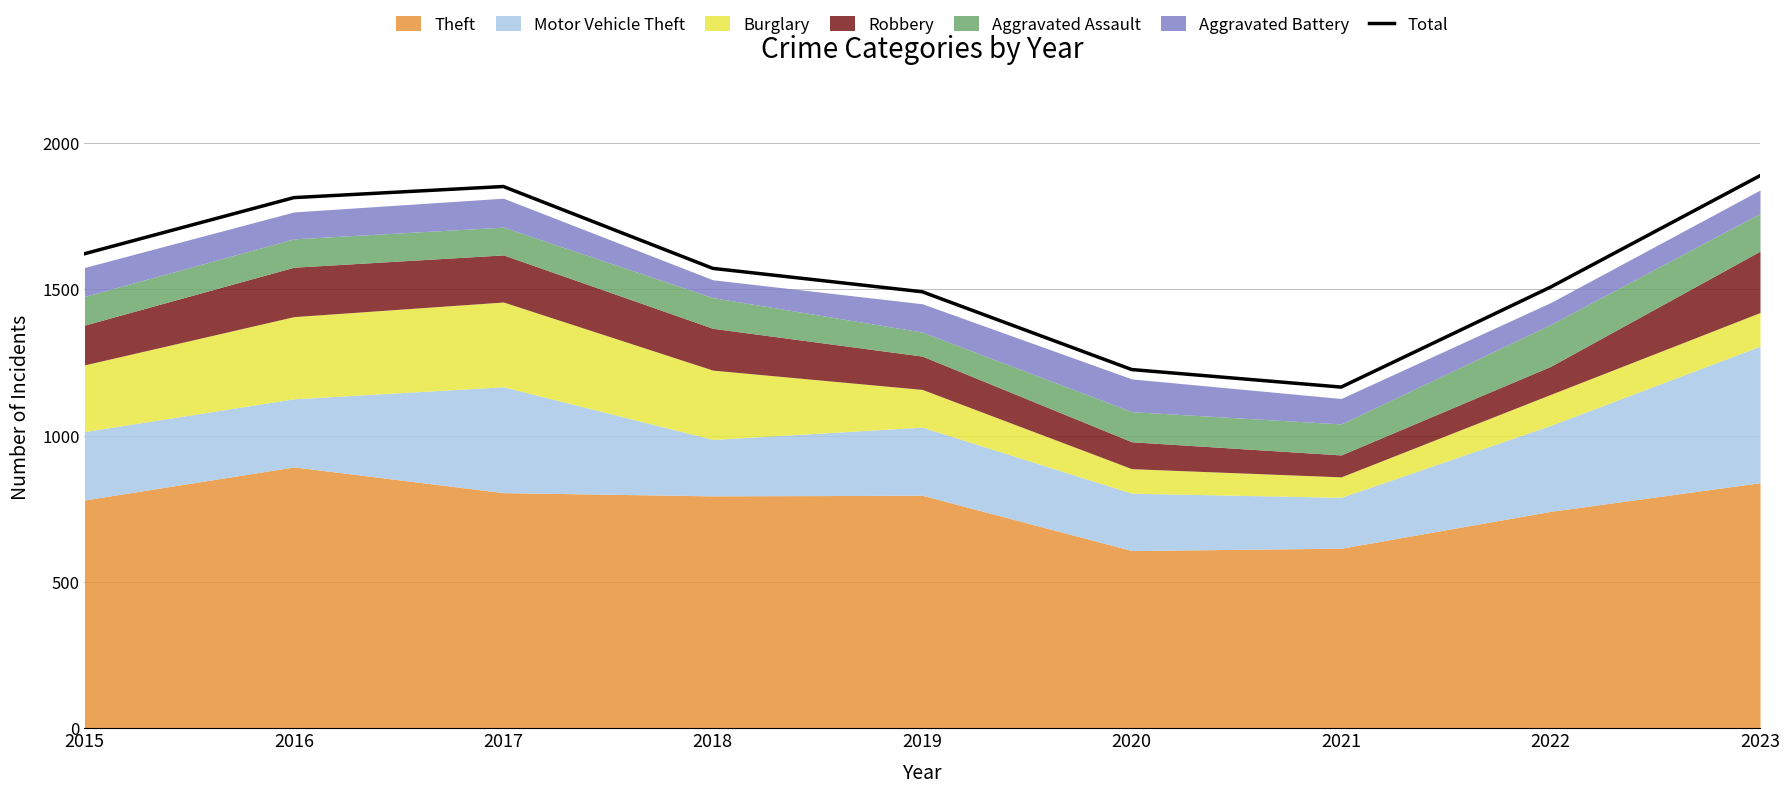

Rank the categories by value from highest to lowest.

2023, 2017, 2016, 2015, 2018, 2022, 2019, 2020, 2021